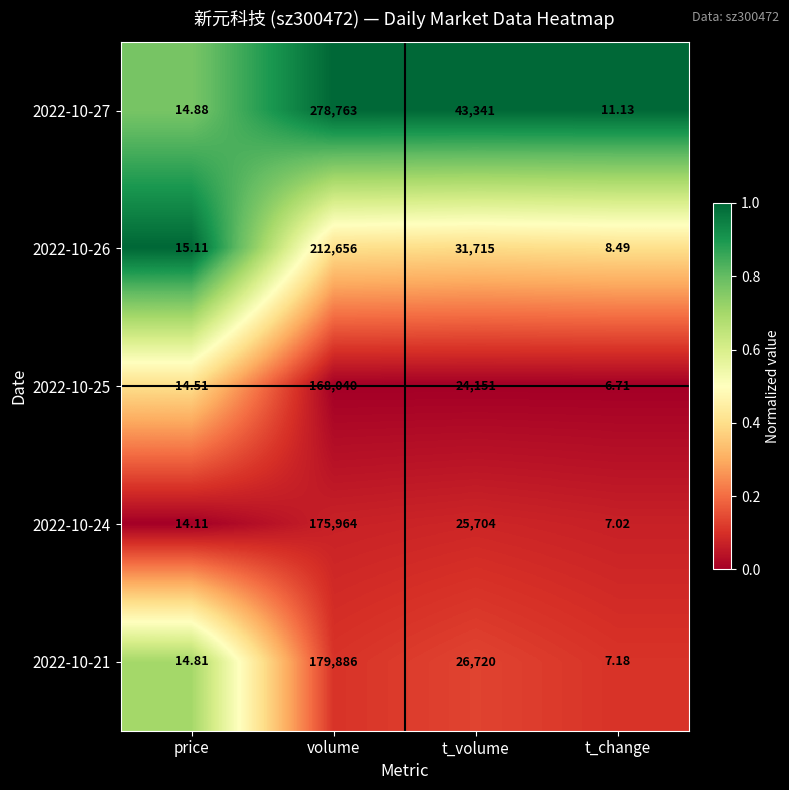

Which label corresponds to the smallest value in the chart?

t_change